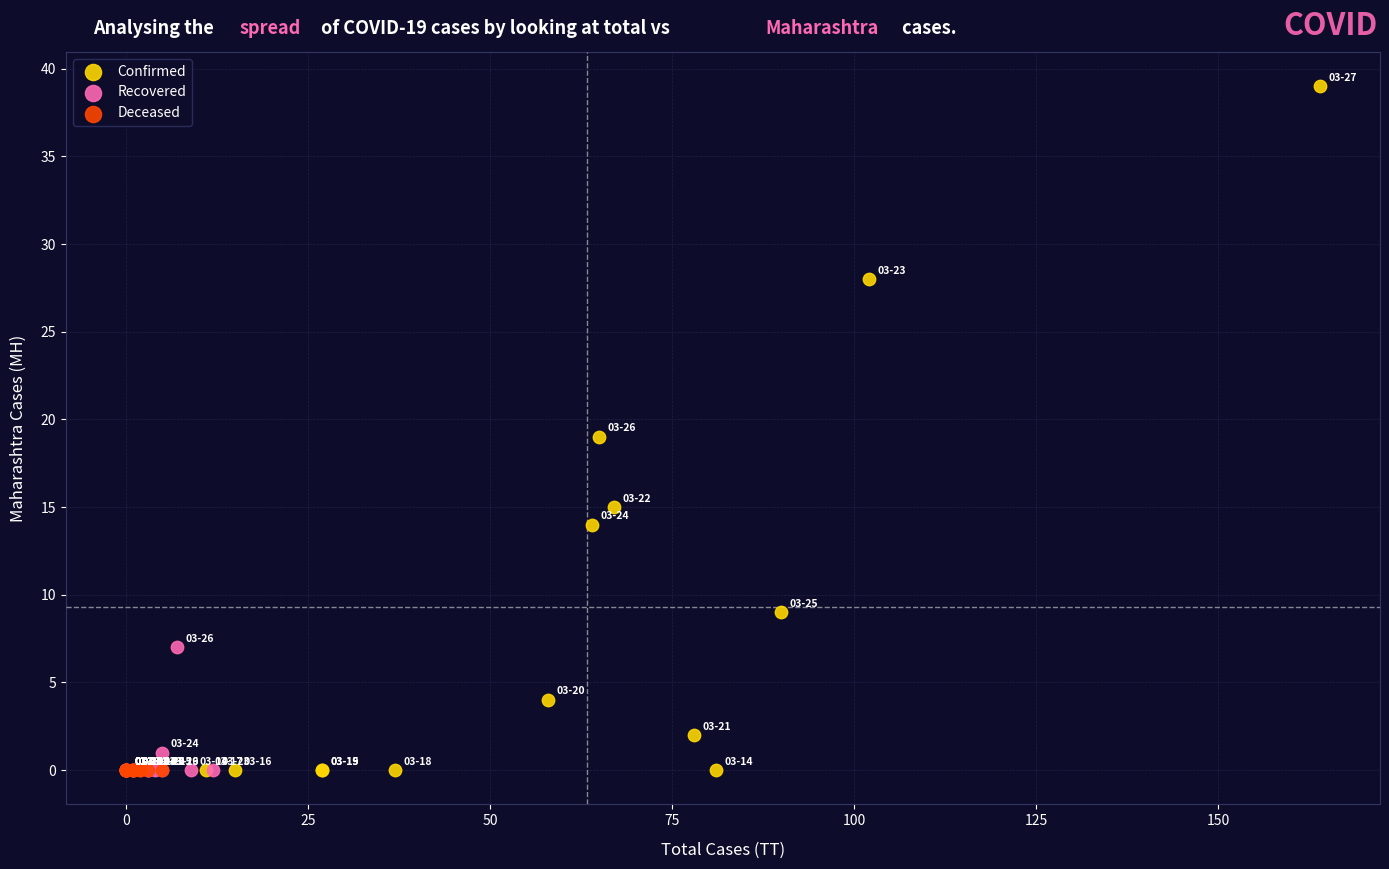

Which series contains the highest Y value?

Confirmed